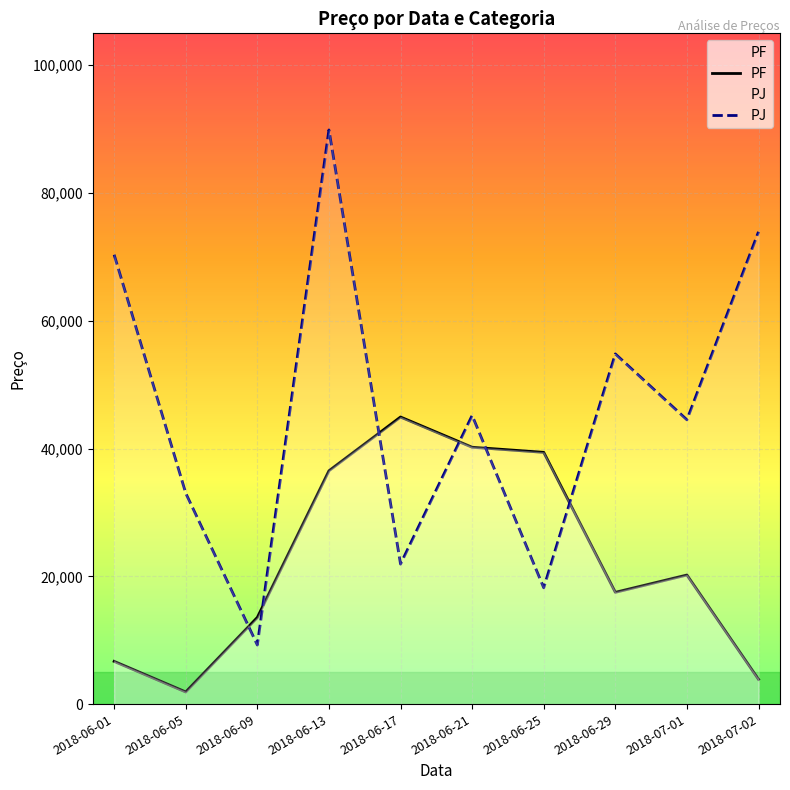

Between 2018-06-13 and 2018-07-01, which series saw the biggest shift?

PJ